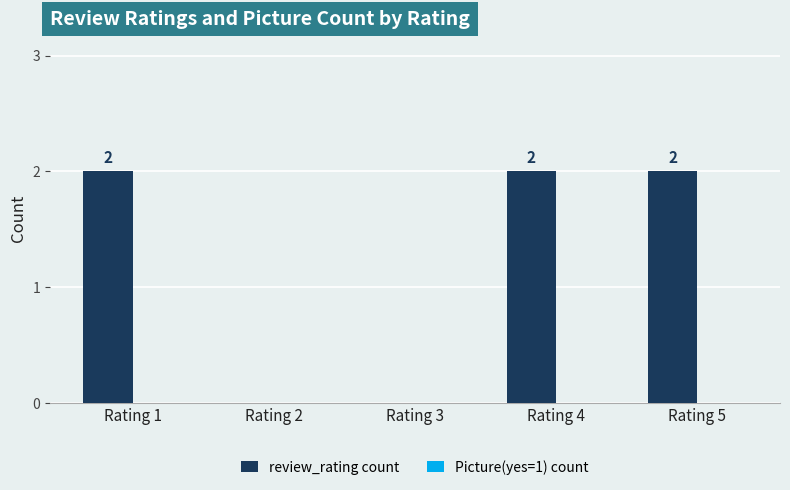

Reading left to right, list all the values displayed in this chart.

Rating 1=2	Rating 2=0	Rating 3=0	Rating 4=2	Rating 5=2